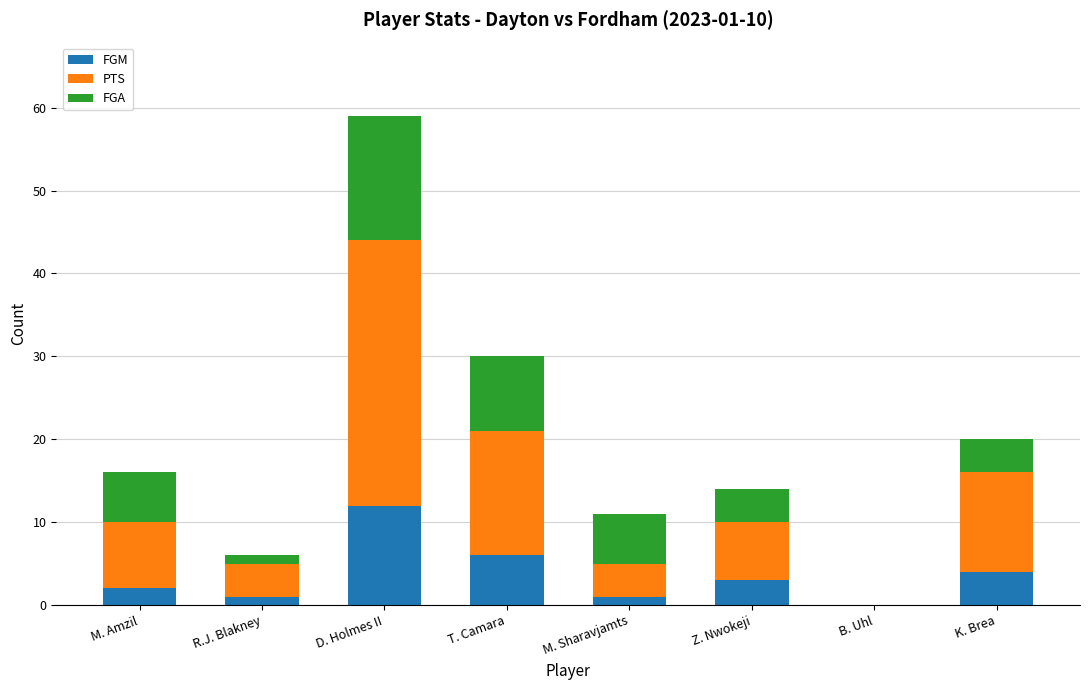

Reading left to right, list the values for the FGM series.

M. Amzil=2	R.J. Blakney=1	D. Holmes II=12	T. Camara=6	M. Sharavjamts=1	Z. Nwokeji=3	B. Uhl=0	K. Brea=4